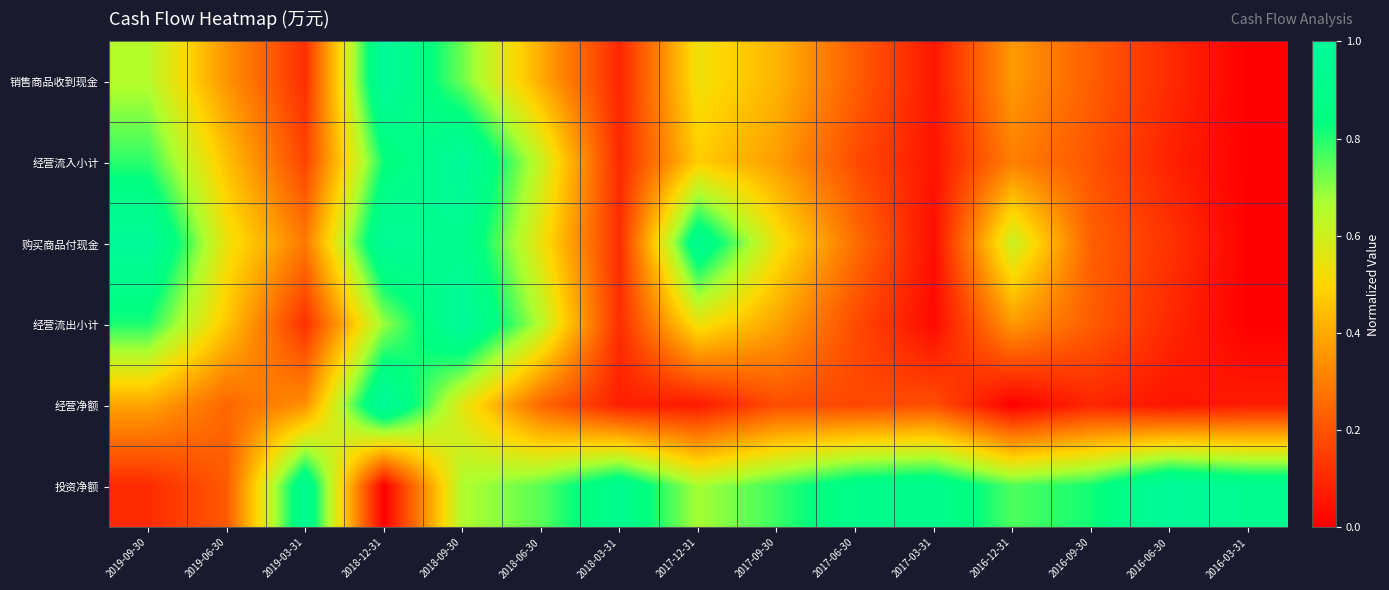

Reading left to right, transcribe all the data shown in this chart.

销售商品收到现金: 2019-09-30=0.6	2019-06-30=0.4	2019-03-31=0.1	2018-12-31=1.0	2018-09-30=0.7	2018-06-30=0.4	2018-03-31=0.1	2017-12-31=0.5	2017-09-30=0.4	2017-06-30=0.2	2017-03-31=0.1	2016-12-31=0.4	2016-09-30=0.2	2016-06-30=0.1	2016-03-31=0.0
经营流入小计: 2019-09-30=0.8	2019-06-30=0.5	2019-03-31=0.2	2018-12-31=0.8	2018-09-30=1.0	2018-06-30=0.6	2018-03-31=0.1	2017-12-31=0.5	2017-09-30=0.4	2017-06-30=0.2	2017-03-31=0.0	2016-12-31=0.3	2016-09-30=0.2	2016-06-30=0.1	2016-03-31=0.0
购买商品付现金: 2019-09-30=1.0	2019-06-30=0.5	2019-03-31=0.3	2018-12-31=1.0	2018-09-30=0.9	2018-06-30=0.5	2018-03-31=0.1	2017-12-31=0.9	2017-09-30=0.5	2017-06-30=0.3	2017-03-31=0.0	2016-12-31=0.6	2016-09-30=0.2	2016-06-30=0.1	2016-03-31=0.0
经营流出小计: 2019-09-30=0.8	2019-06-30=0.5	2019-03-31=0.1	2018-12-31=0.7	2018-09-30=1.0	2018-06-30=0.6	2018-03-31=0.1	2017-12-31=0.5	2017-09-30=0.4	2017-06-30=0.2	2017-03-31=0.0	2016-12-31=0.4	2016-09-30=0.2	2016-06-30=0.1	2016-03-31=0.0
经营净额: 2019-09-30=0.4	2019-06-30=0.2	2019-03-31=0.3	2018-12-31=1.0	2018-09-30=0.6	2018-06-30=0.2	2018-03-31=0.1	2017-12-31=0.1	2017-09-30=0.2	2017-06-30=0.2	2017-03-31=0.2	2016-12-31=0.0	2016-09-30=0.1	2016-06-30=0.1	2016-03-31=0.1
投资净额: 2019-09-30=0.1	2019-06-30=0.2	2019-03-31=0.9	2018-12-31=0.0	2018-09-30=0.7	2018-06-30=0.7	2018-03-31=0.9	2017-12-31=0.7	2017-09-30=0.8	2017-06-30=0.9	2017-03-31=0.9	2016-12-31=0.8	2016-09-30=0.8	2016-06-30=1.0	2016-03-31=0.9